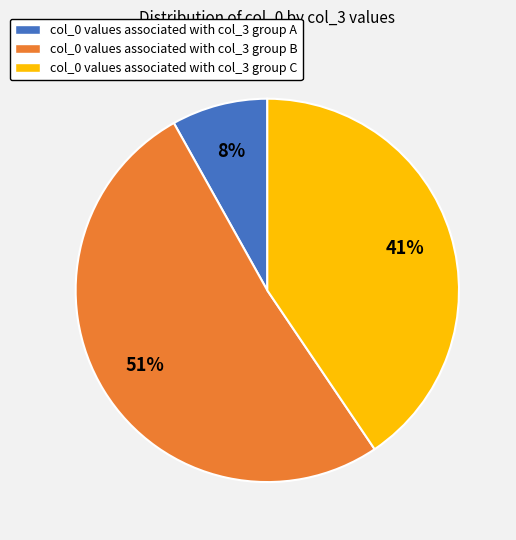

Rank the categories by value from lowest to highest.

col_0 values associated with col_3 group A, col_0 values associated with col_3 group C, col_0 values associated with col_3 group B